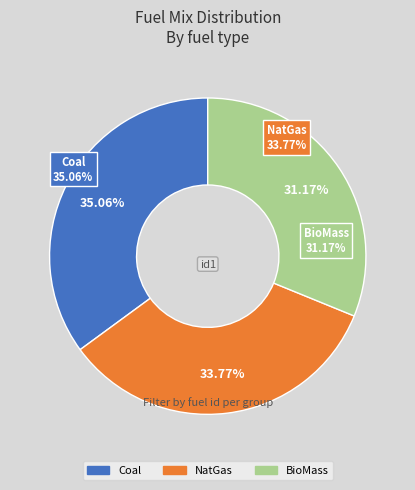

To the nearest percent, what percentage of the pie is Coal?

35%